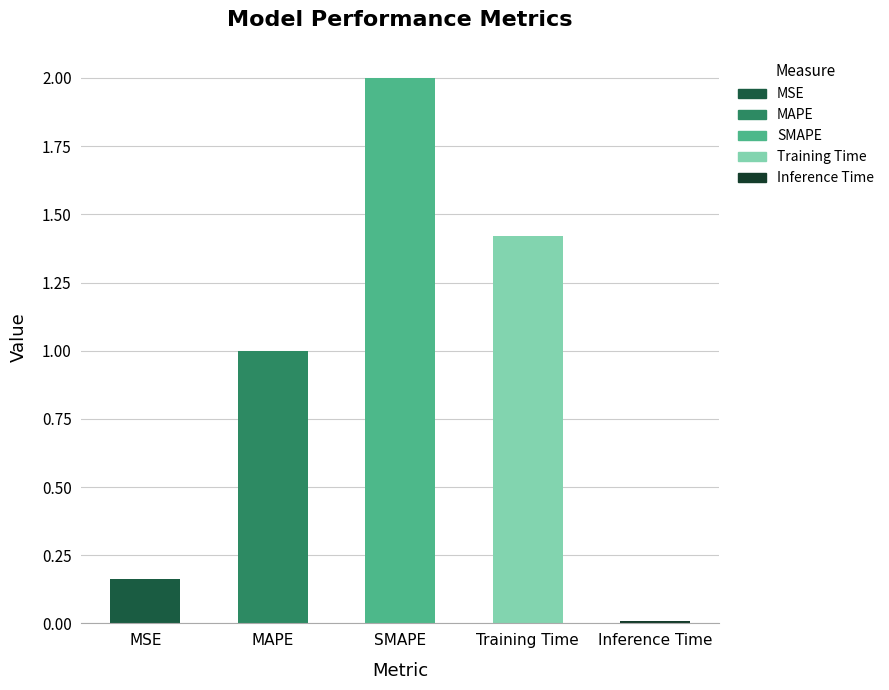

Rank the categories by value from lowest to highest.

Inference Time, MSE, MAPE, Training Time, SMAPE